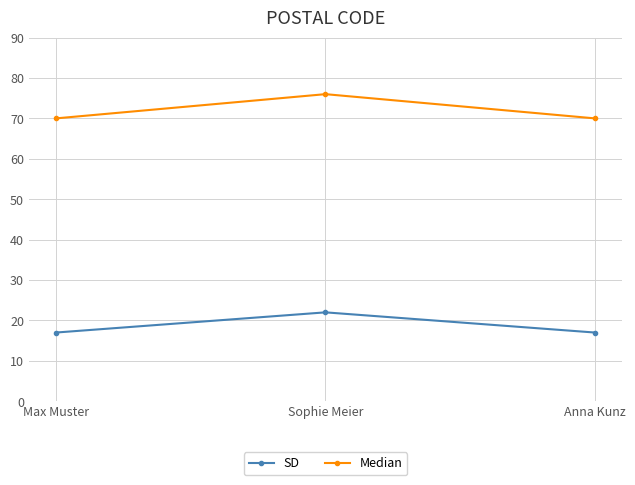

What is the label of the 1st point from the right?

Anna Kunz